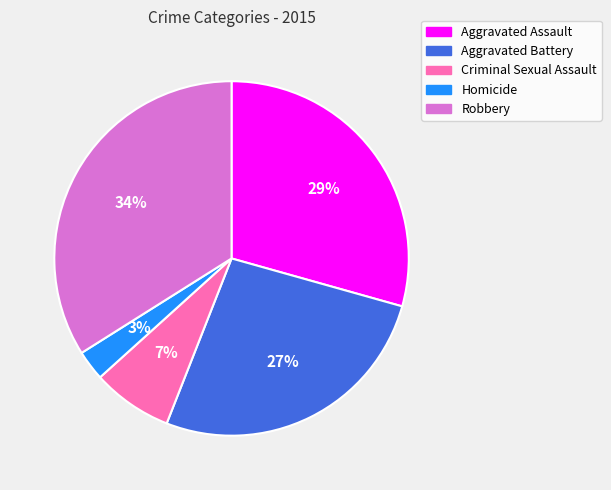

Count the number of slices in the pie.

5